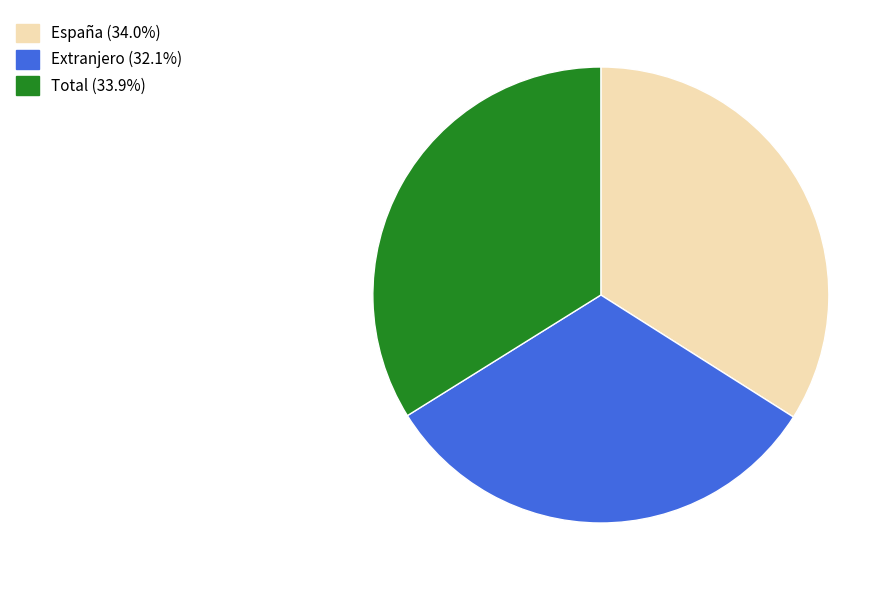

Does Extranjero represent more than half of the total?

No